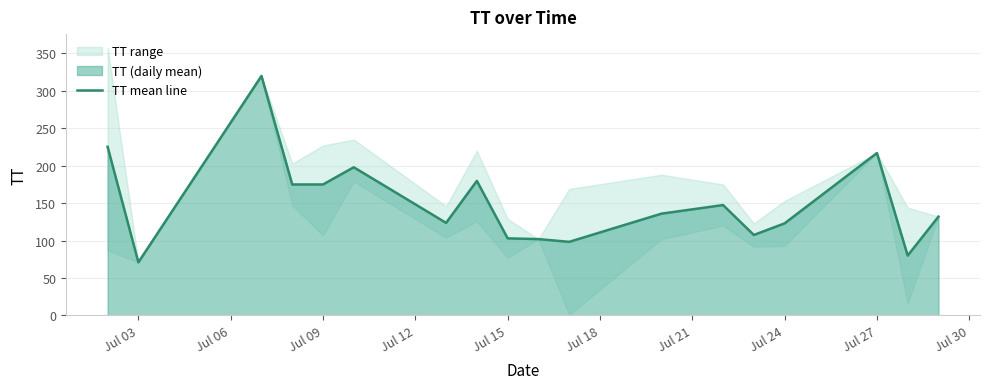

What is the minimum value for TT mean line?

71.0